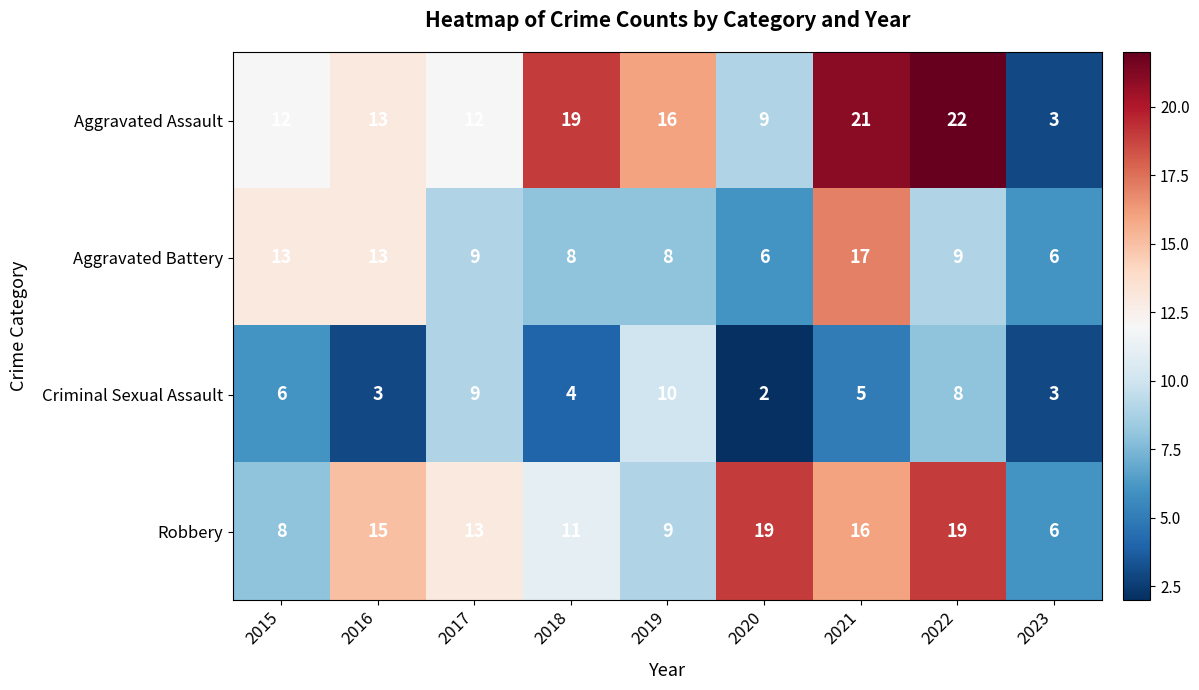

At which category is the sum across all series the highest?

2021